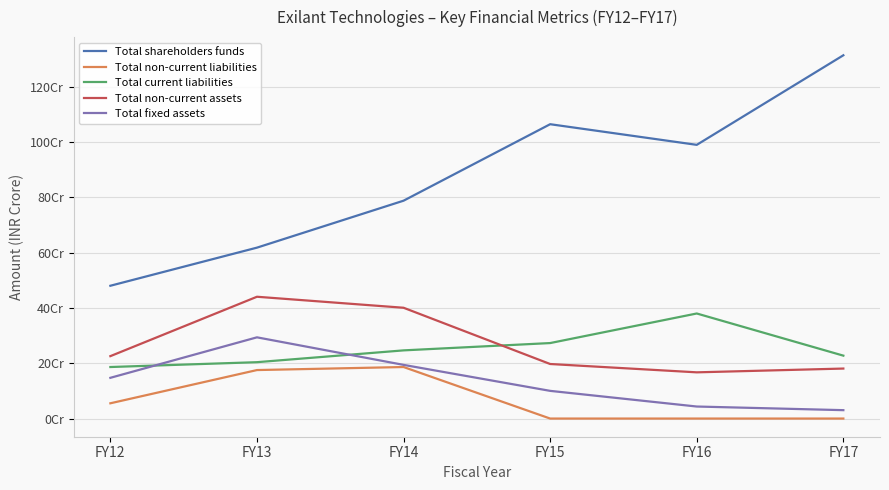

True or false: Total fixed assets and Total non-current liabilities intersect in this chart.

False